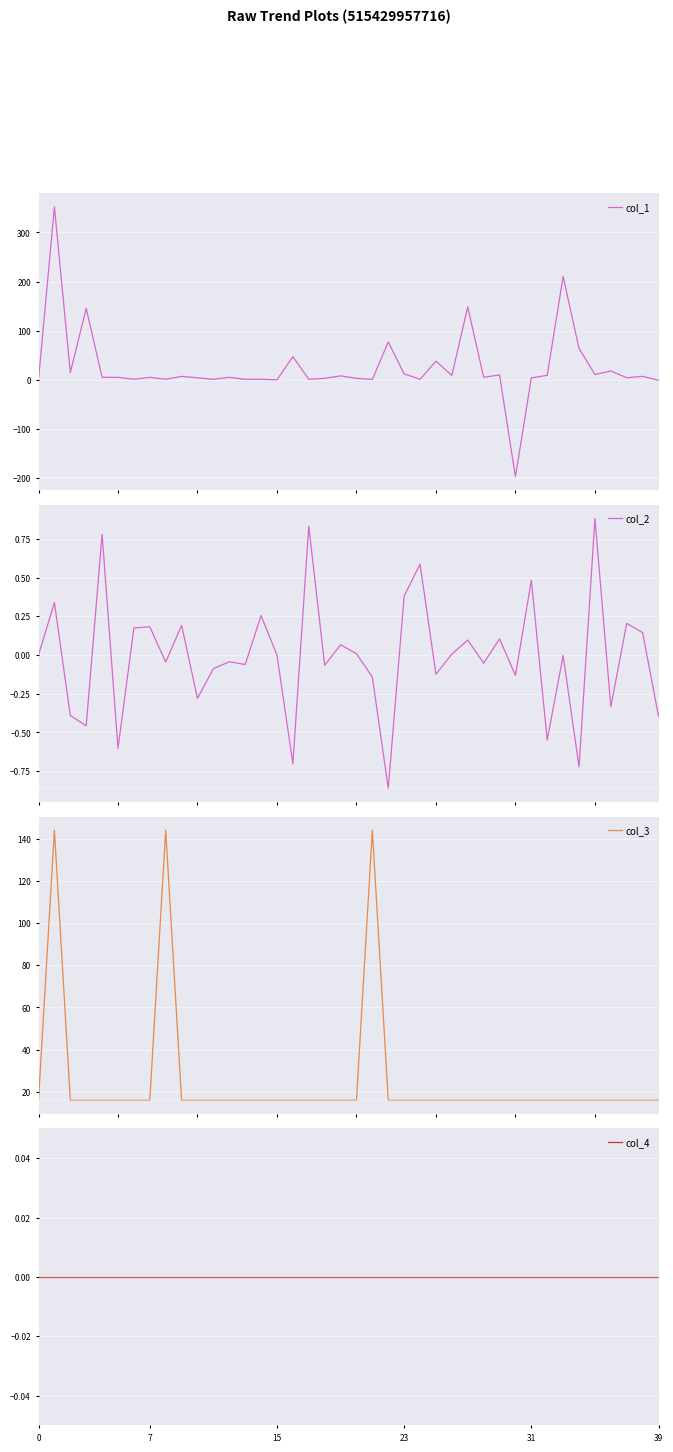

Which series has the largest total across all categories?

col_1